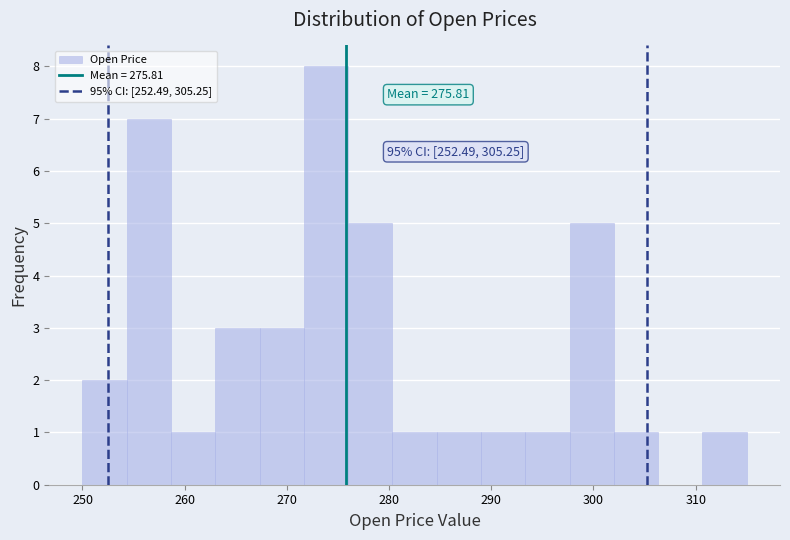

Over which range of the x-axis is the bar tallest?

272 to 276